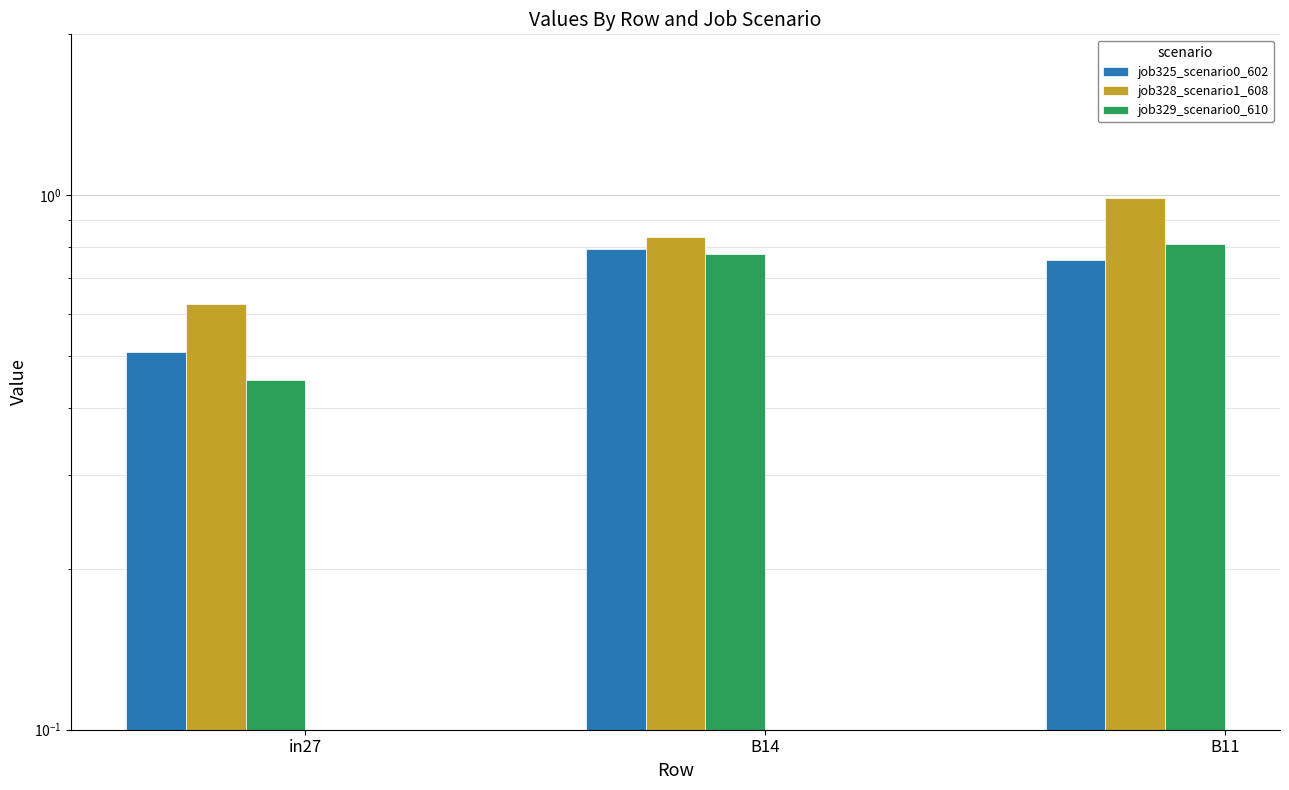

The job329_scenario0_610 series shows 0.1 at in27. True or false?

False